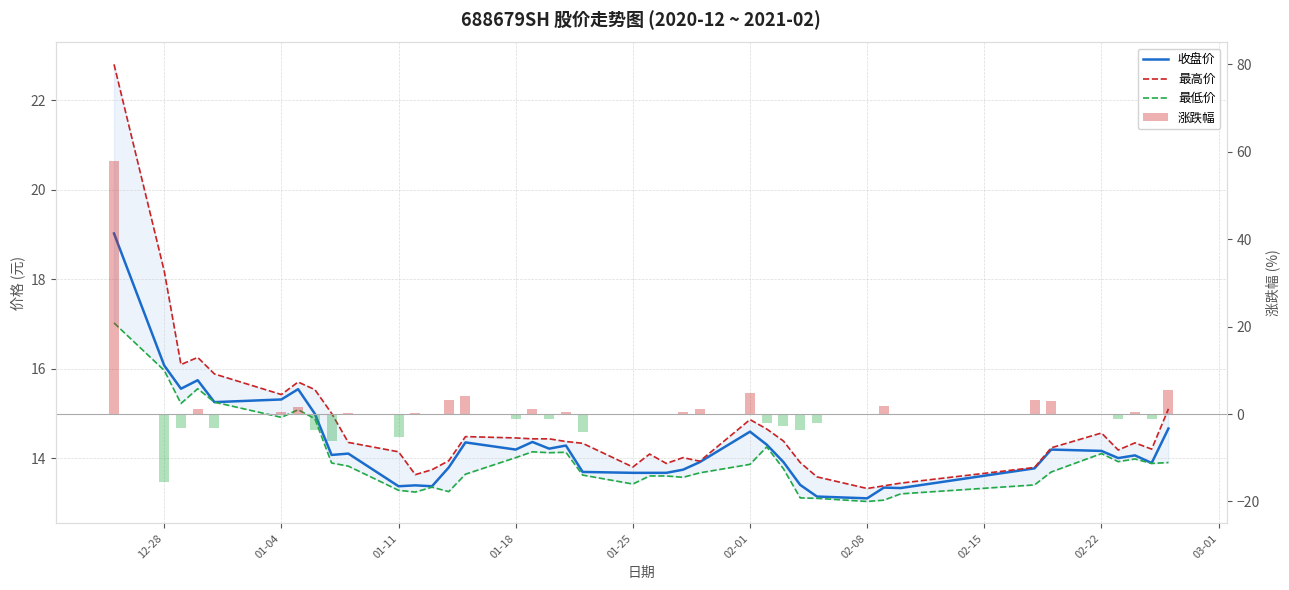

The 收盘价 series shows 22.4 at 02-22. True or false?

False